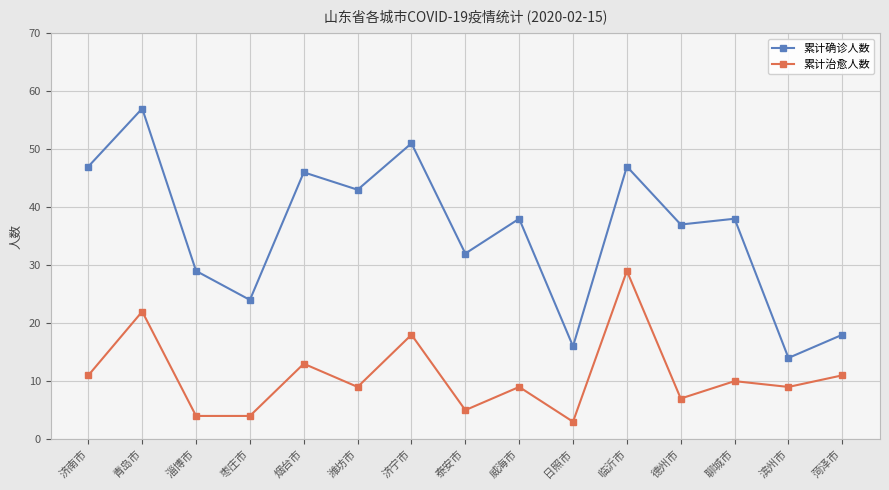

What is the value of the 累计确诊人数 point at the 8th from the left?

32